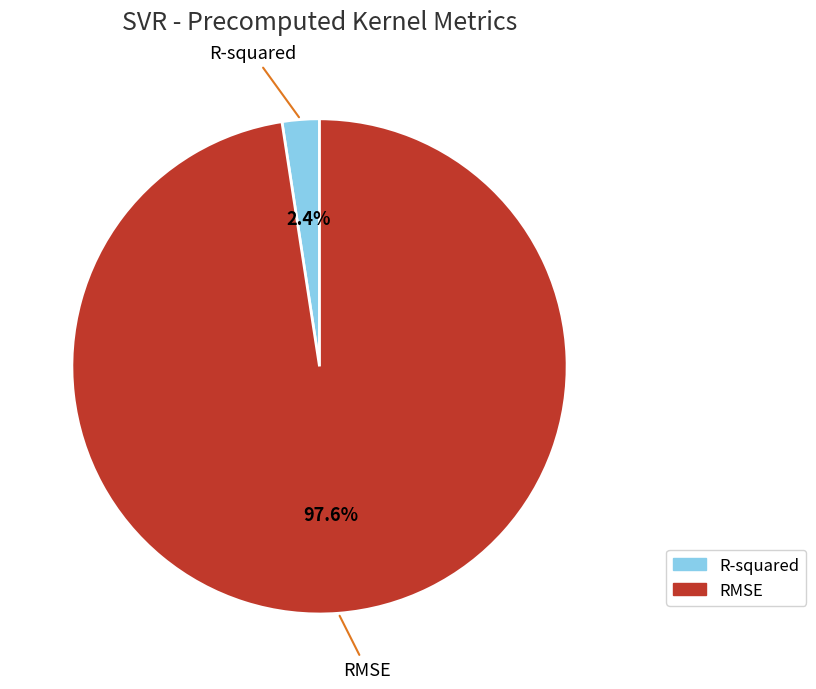

To the nearest percent, what portion does RMSE represent?

98%